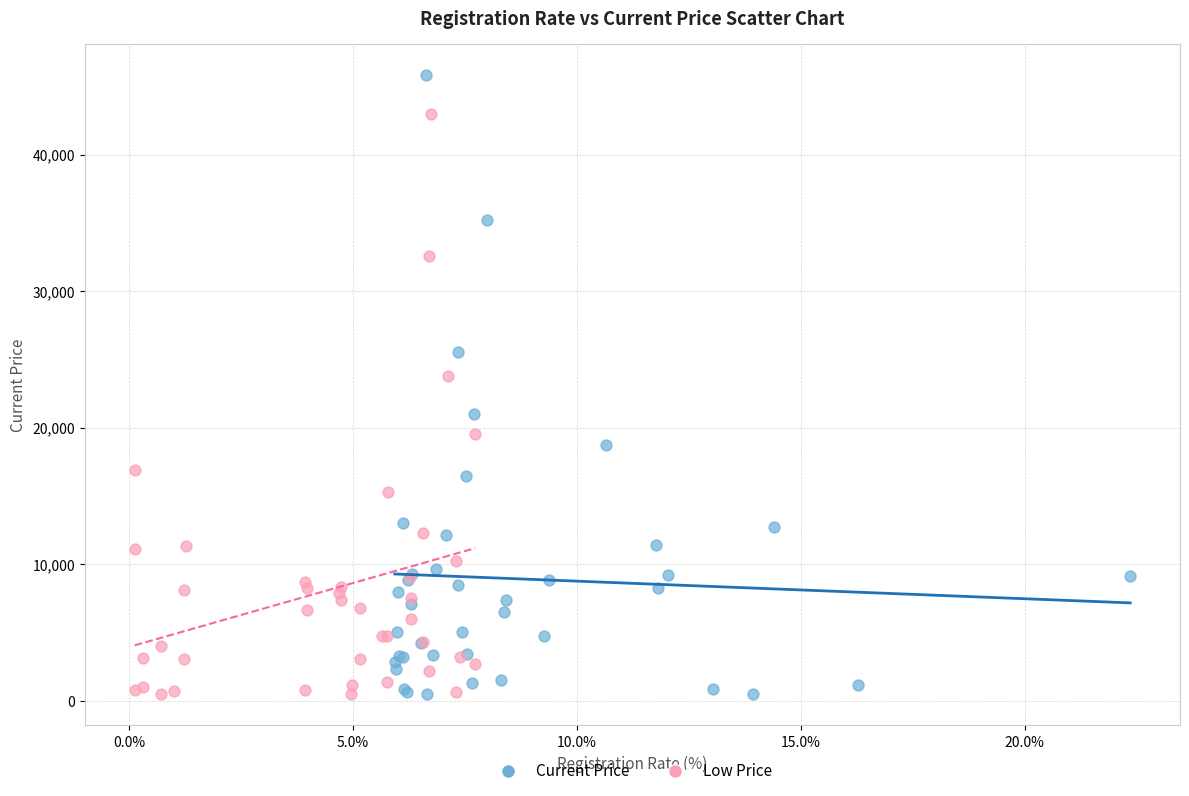

Which series contains the highest Y value?

Current Price